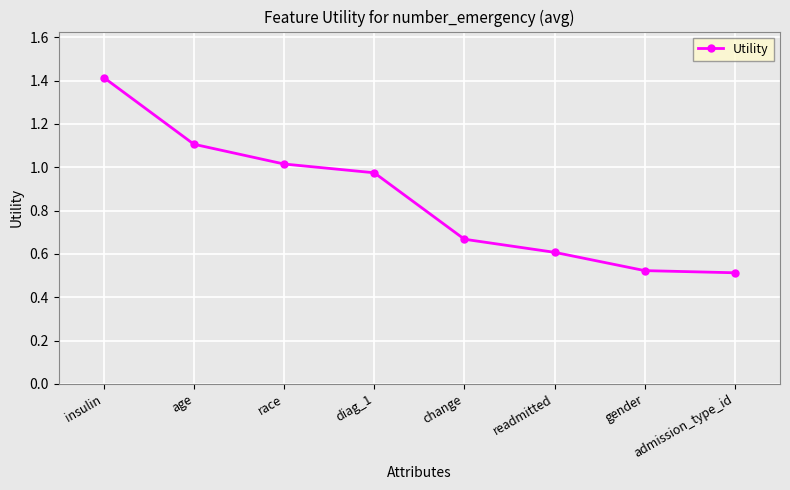

What is the sum of all values?

6.8